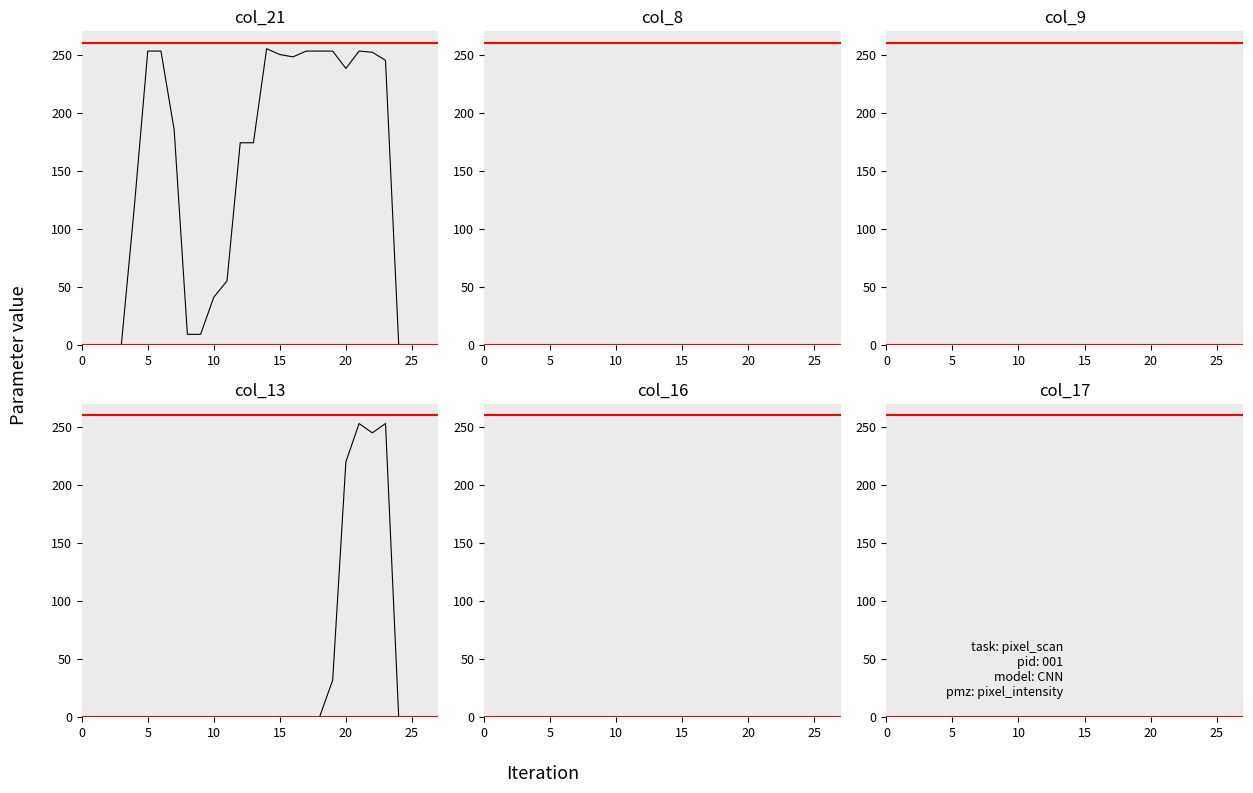

Count the number of categories in the chart.

28